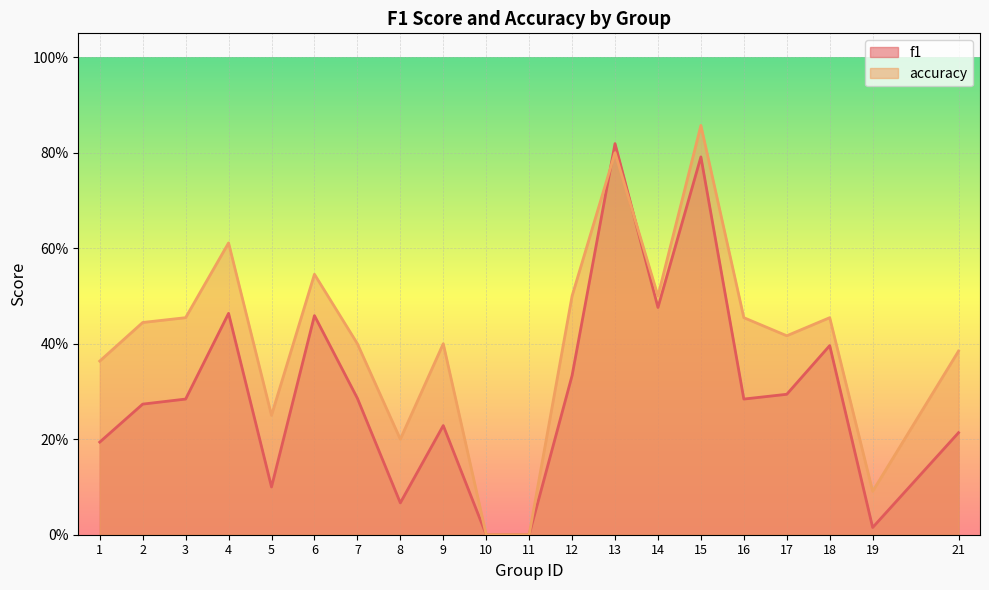

Reading right to left, what are all the values shown in this chart?

f1: 21=0.2	19=0.0	18=0.4	17=0.3	16=0.3	15=0.8	14=0.5	13=0.8	12=0.3	11=0.0	10=0.0	9=0.2	8=0.1	7=0.3	6=0.5	5=0.1	4=0.5	3=0.3	2=0.3	1=0.2
accuracy: 21=0.4	19=0.1	18=0.5	17=0.4	16=0.5	15=0.9	14=0.5	13=0.8	12=0.5	11=0.0	10=0.0	9=0.4	8=0.2	7=0.4	6=0.5	5=0.2	4=0.6	3=0.5	2=0.4	1=0.4